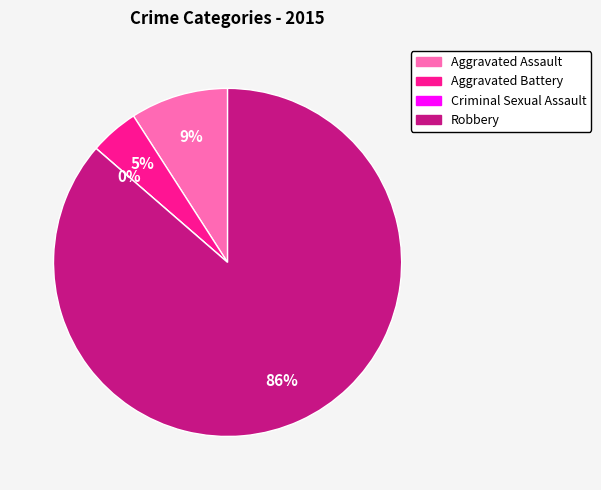

To the nearest percent, what percentage of the pie is Aggravated Assault?

9%